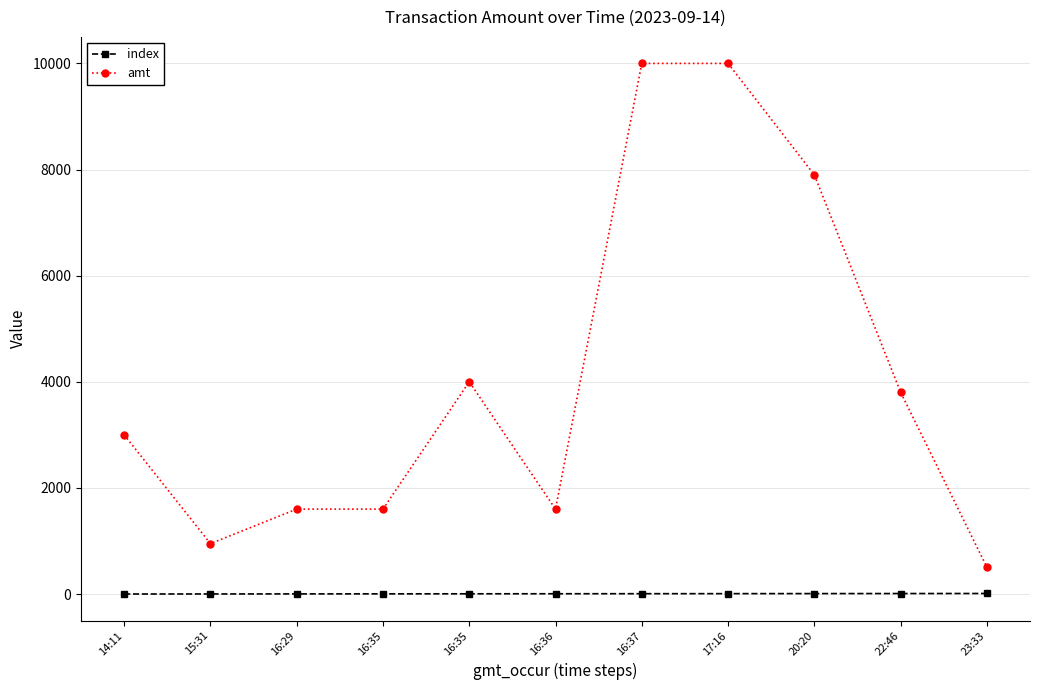

What is the highest value of the amt series?

10000.0